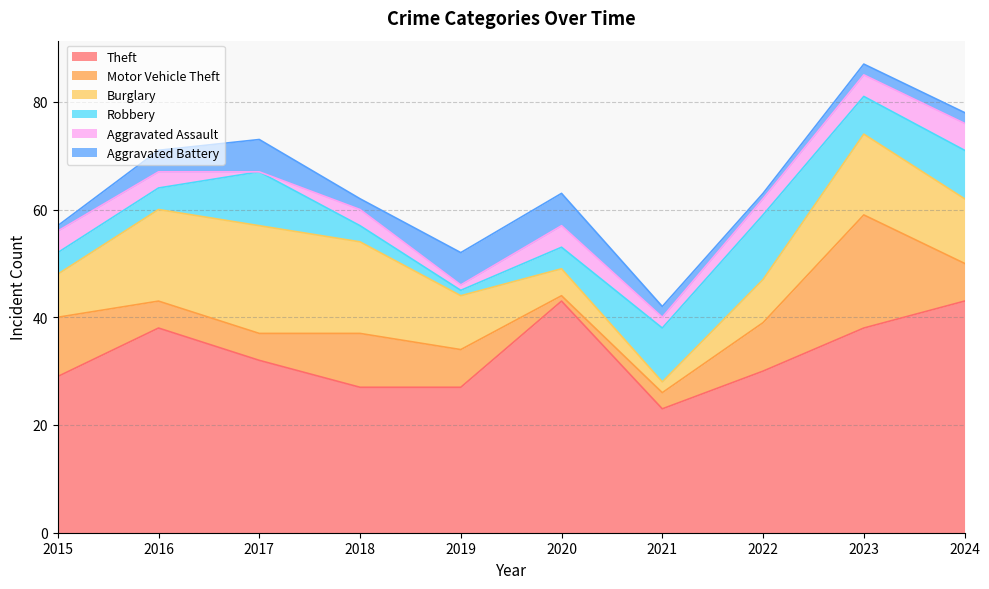

True or false: Aggravated Assault and Theft cross at least once.

False